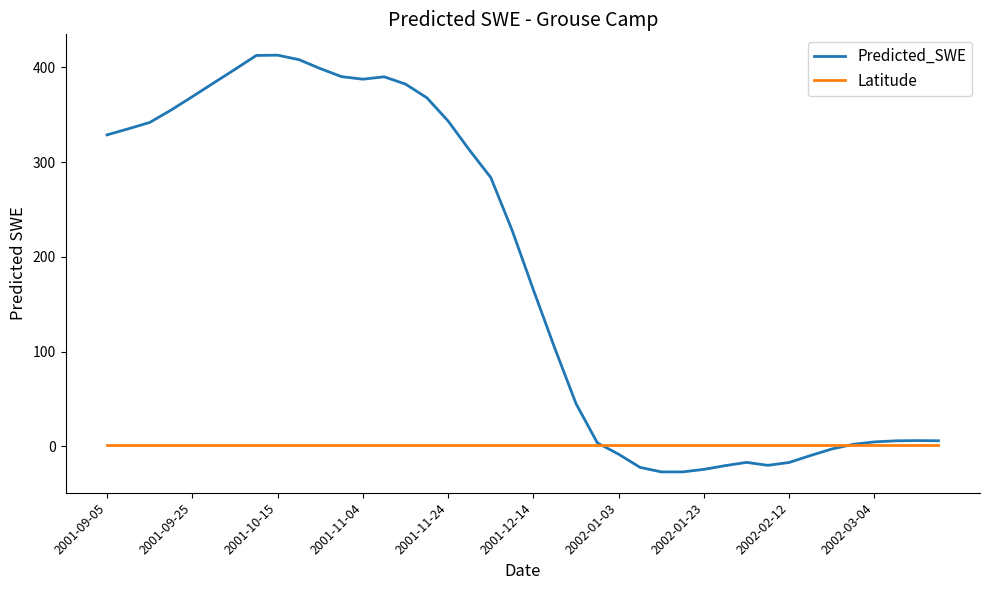

What is the maximum value for Predicted_SWE?

412.9